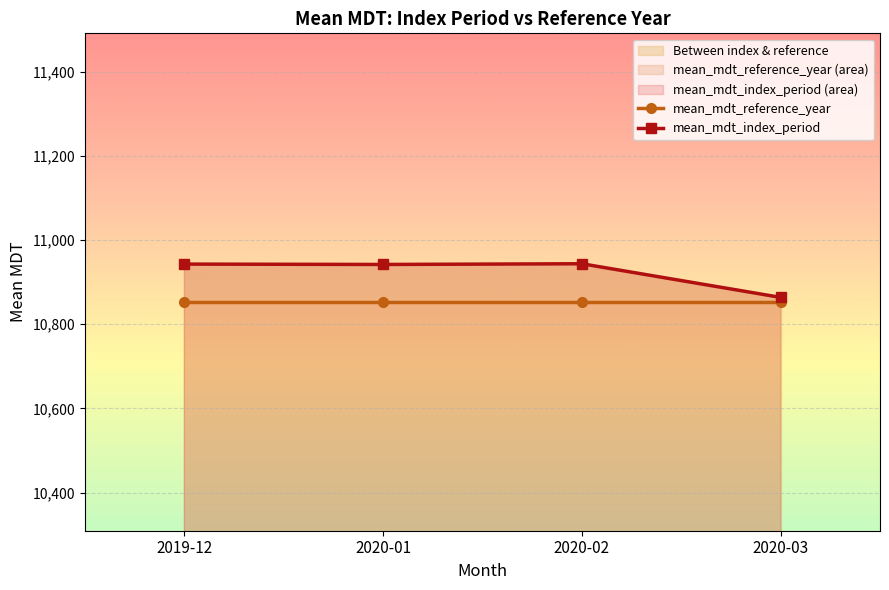

True or false: mean_mdt_reference_year and mean_mdt_index_period cross at least once.

False